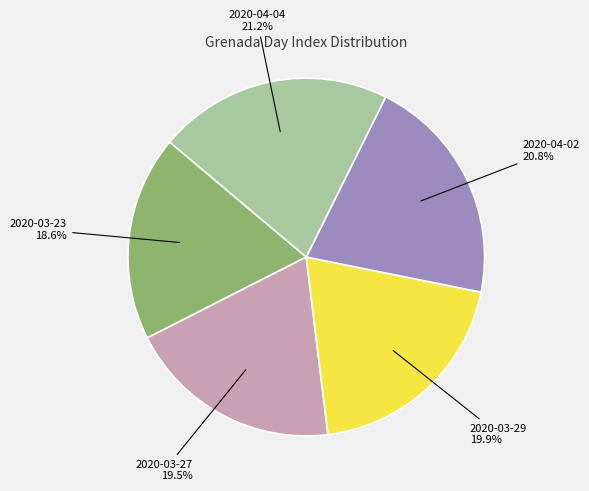

True or false: 2020-03-29 accounts for 26% of the total.

False